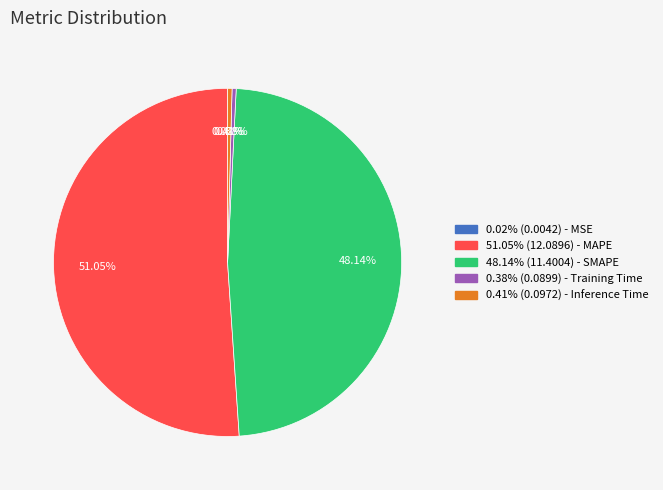

Is there any slice that represents more than half of the pie?

Yes